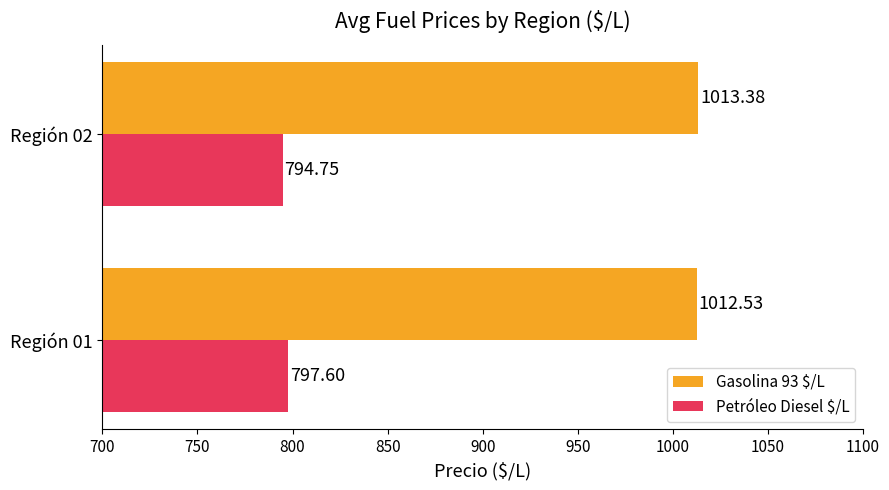

What is the sum of all Gasolina 93 $/L values?

2025.9